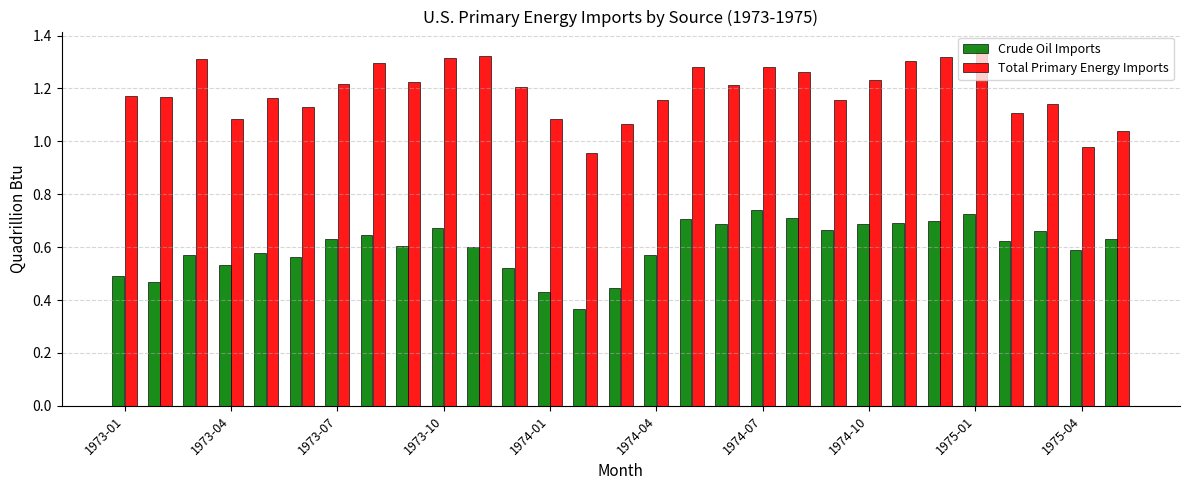

At how many categories does at least one series exceed 1?

27